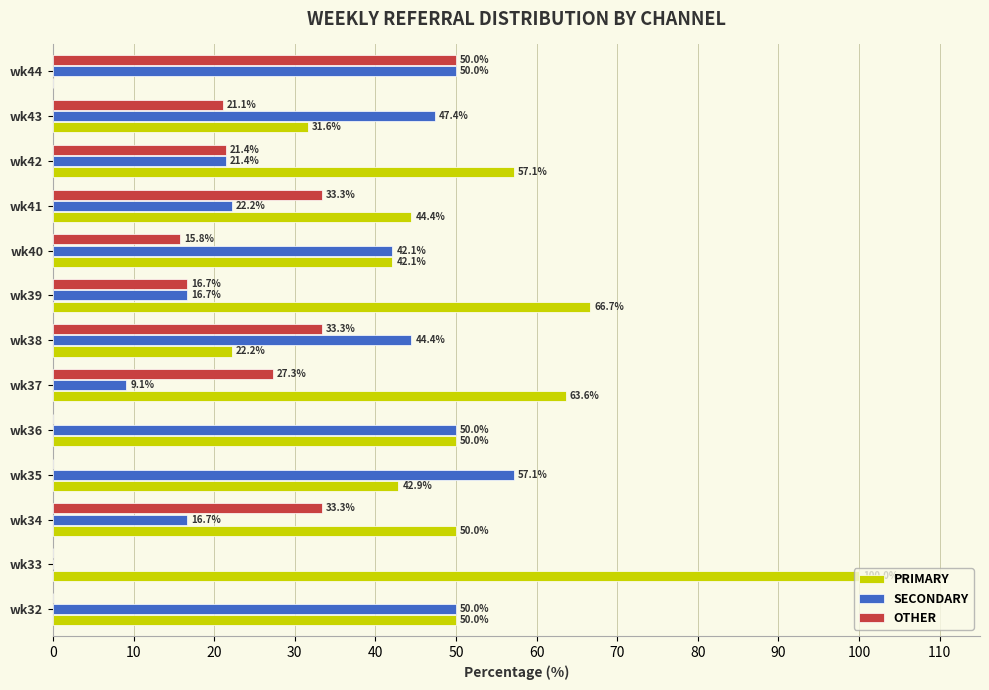

What is the maximum value shown in the chart?

100.0